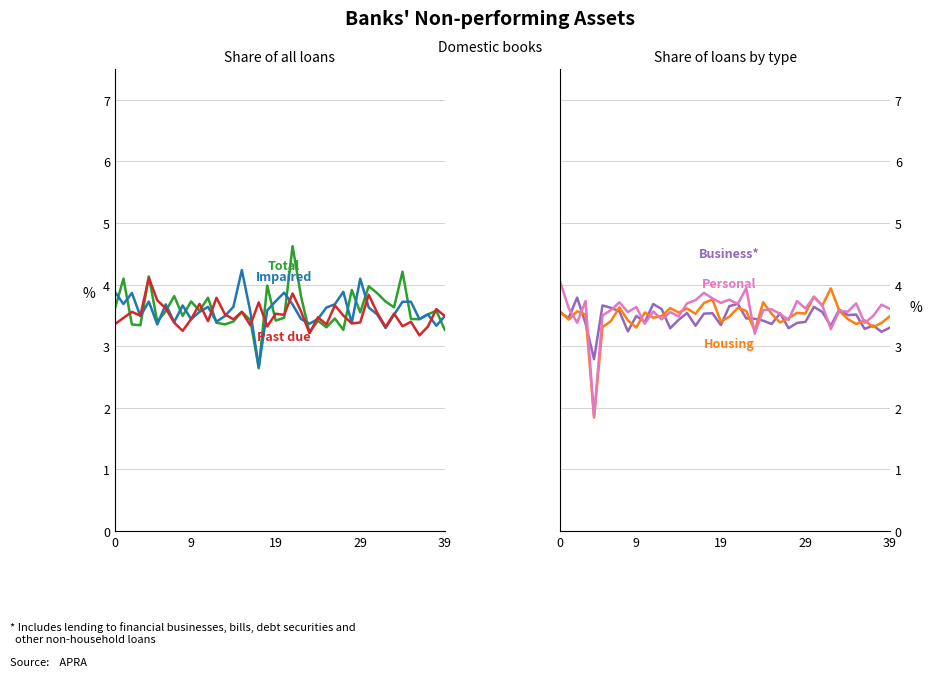

How many lines are shown in the chart?

6